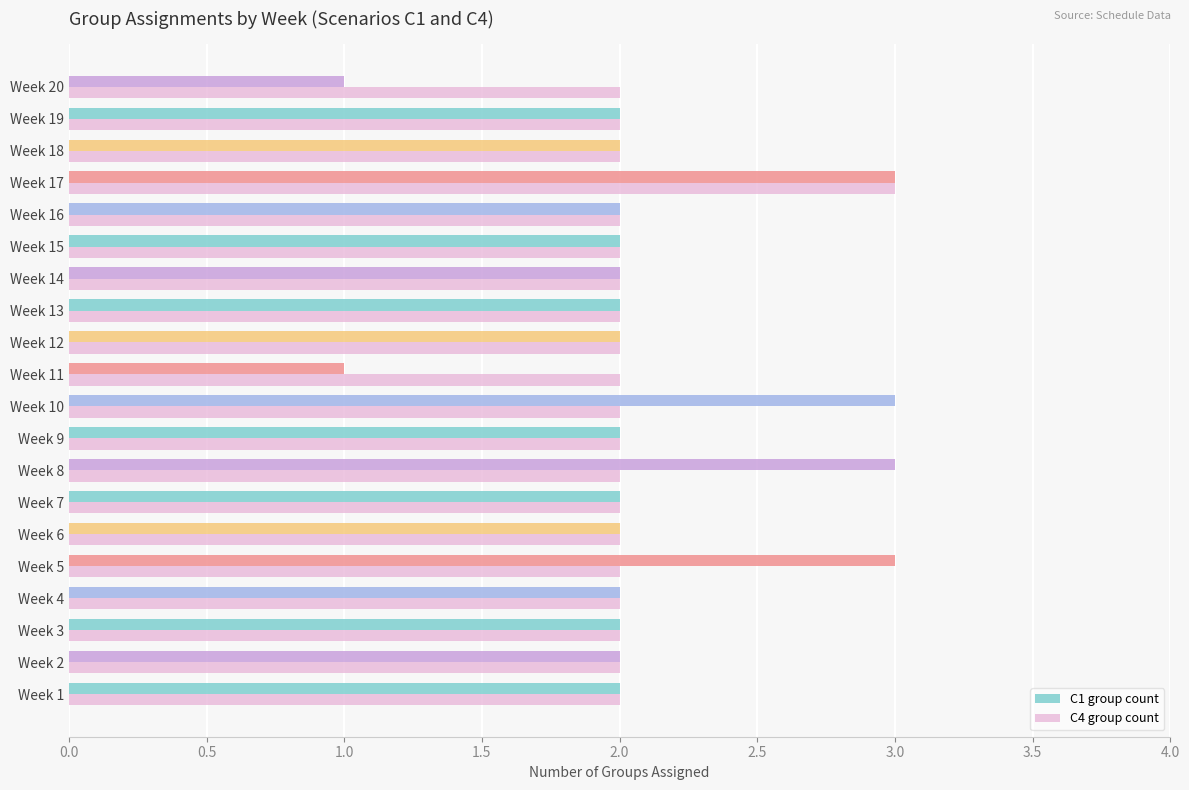

How many data points does each series have?

20